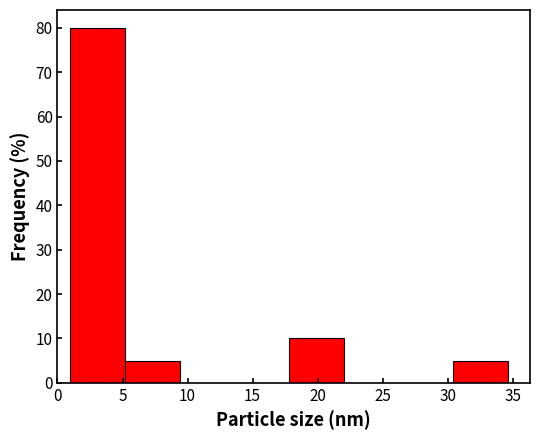

What is the height of the bar covering 5.0 to 9.5 on the x-axis? Neither the bar edges nor the heights are printed on the chart, so give them approximately, as read against the axes.

5